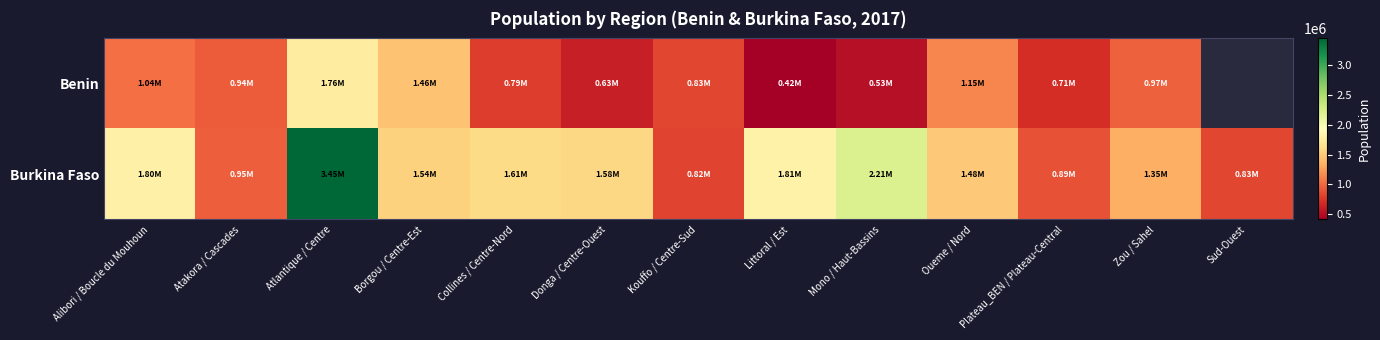

Which series has the widest spread of values?

Burkina Faso